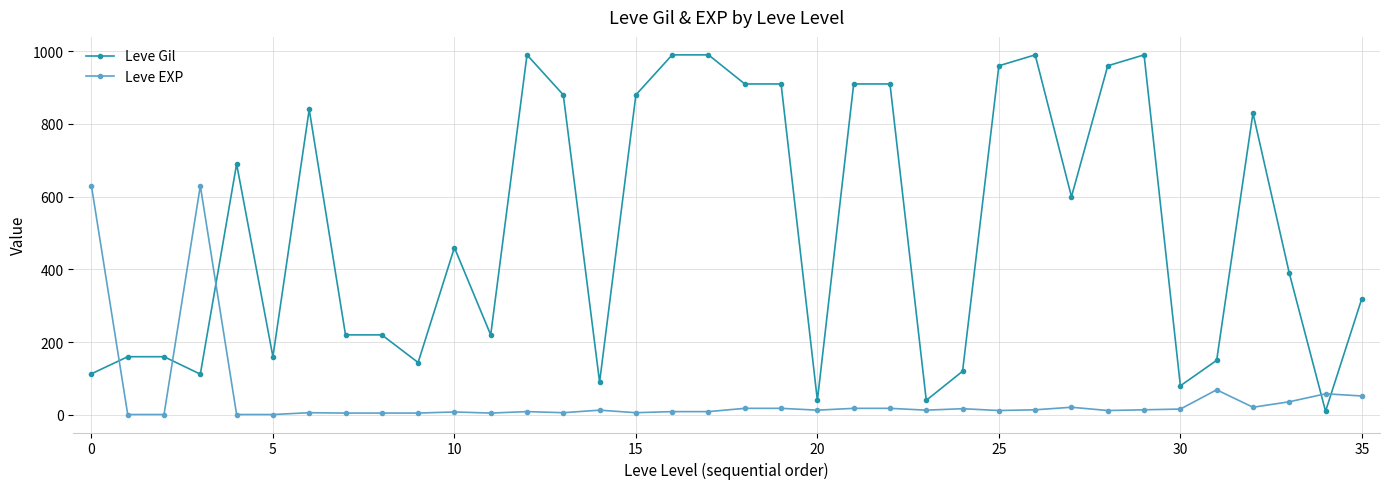

At how many categories does at least one series exceed 203?

25